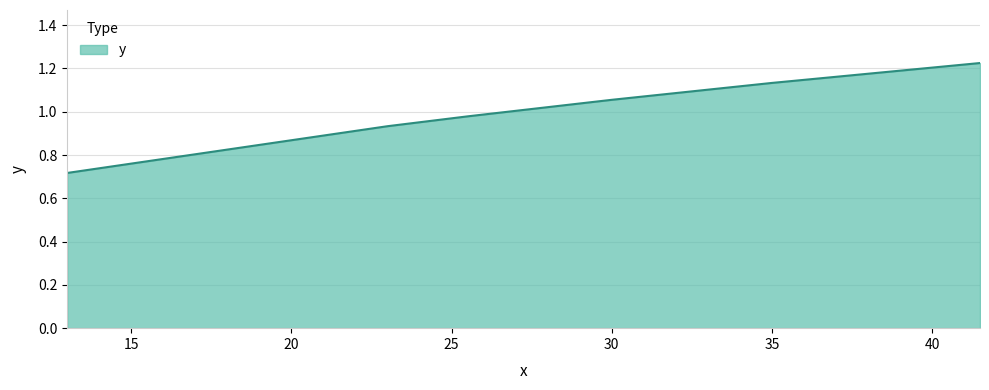

Count the number of values greater than 1.

3